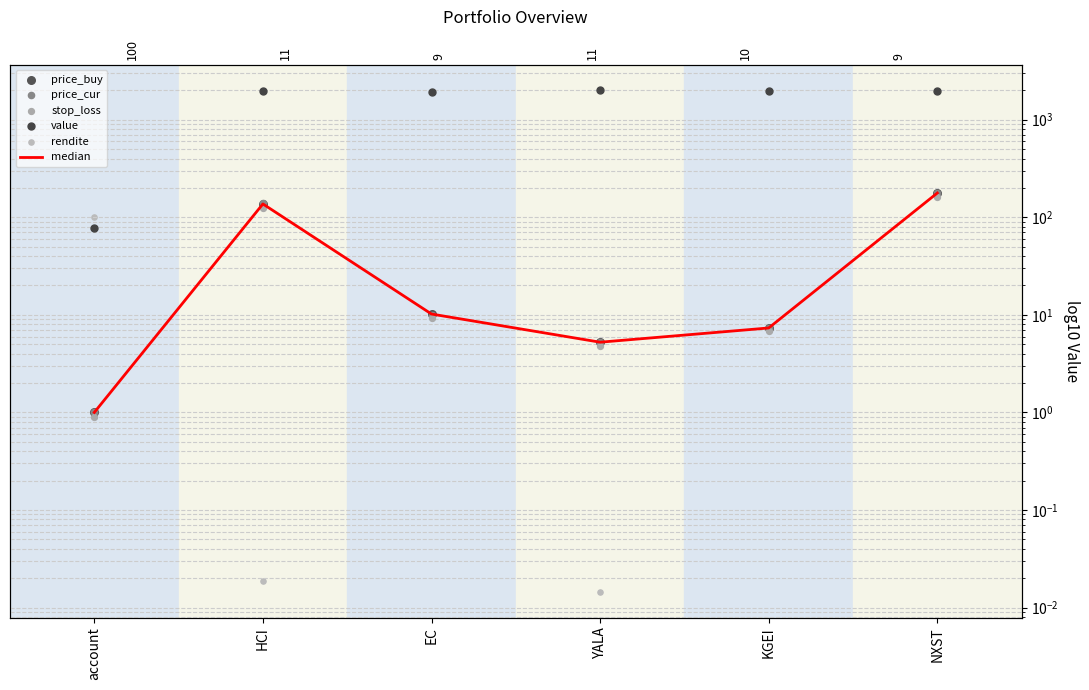

Which series has the largest total across all categories?

value